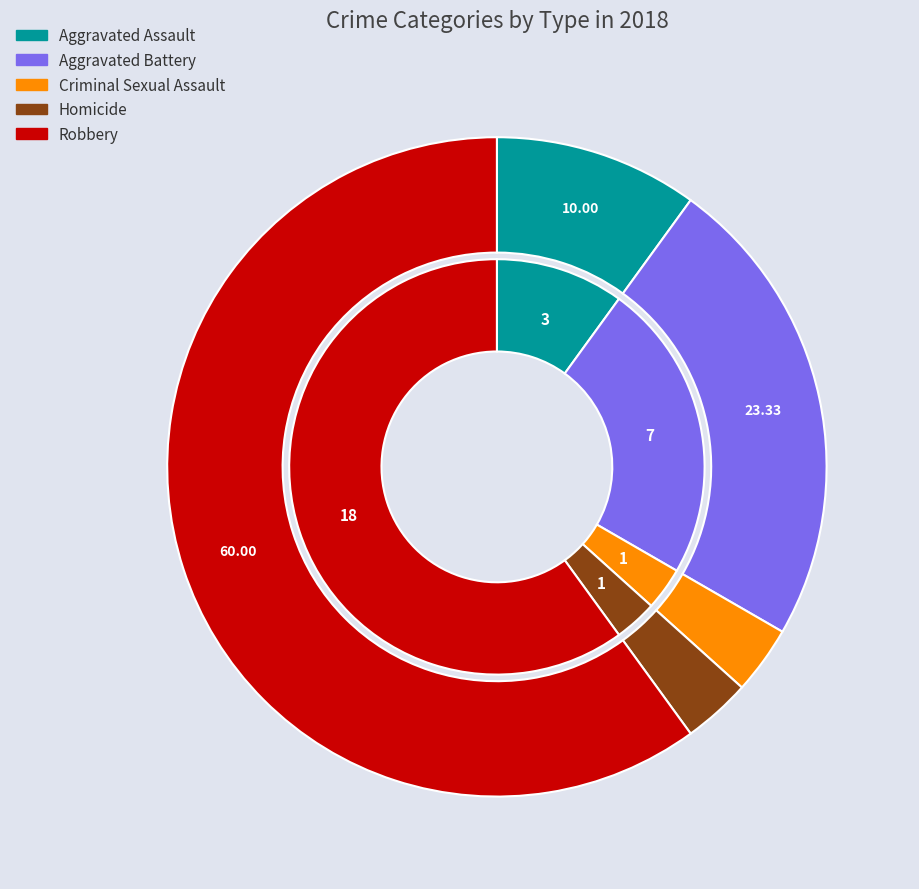

Count the number of slices in the pie.

5